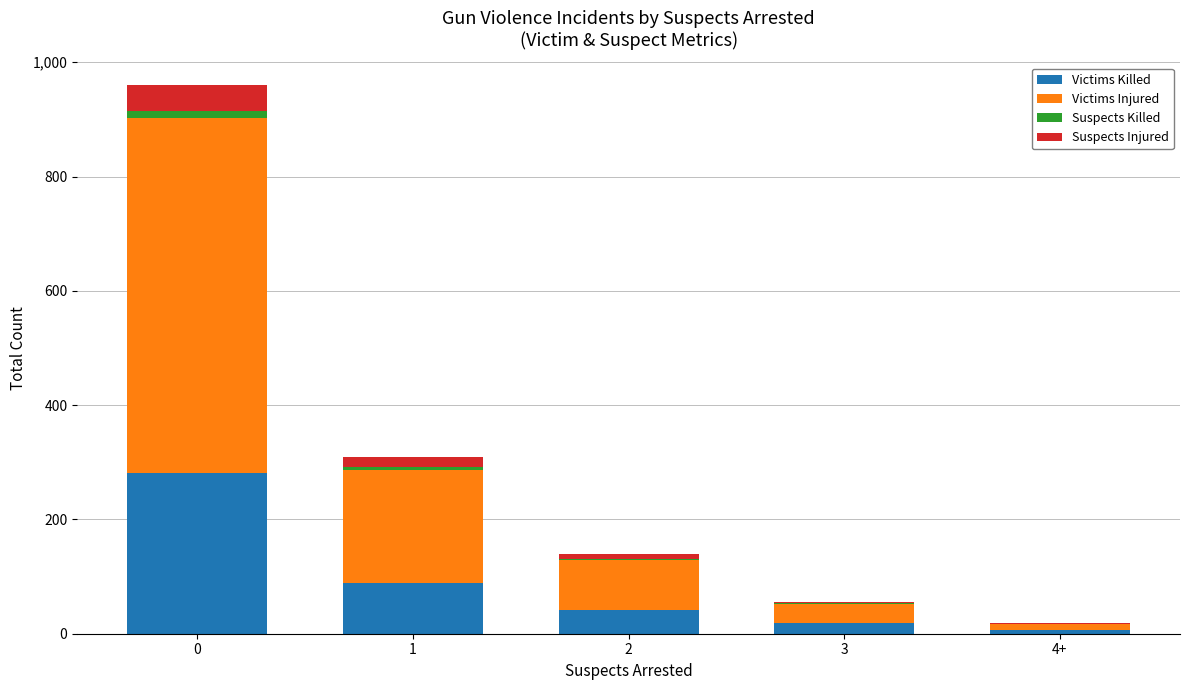

What is the highest value of the Victims Killed series?

282